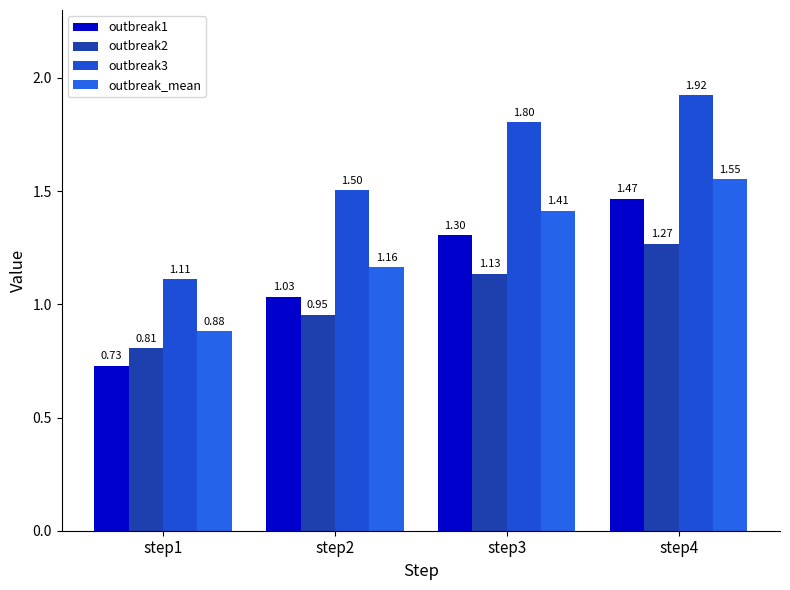

At which label does outbreak3 reach its peak?

step4